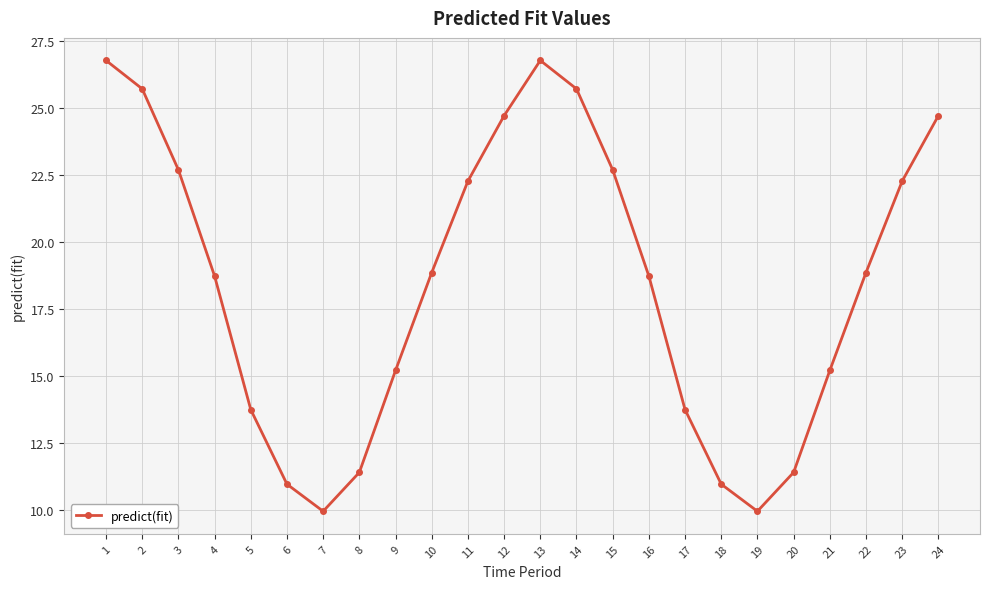

How many lines are shown in the chart?

1